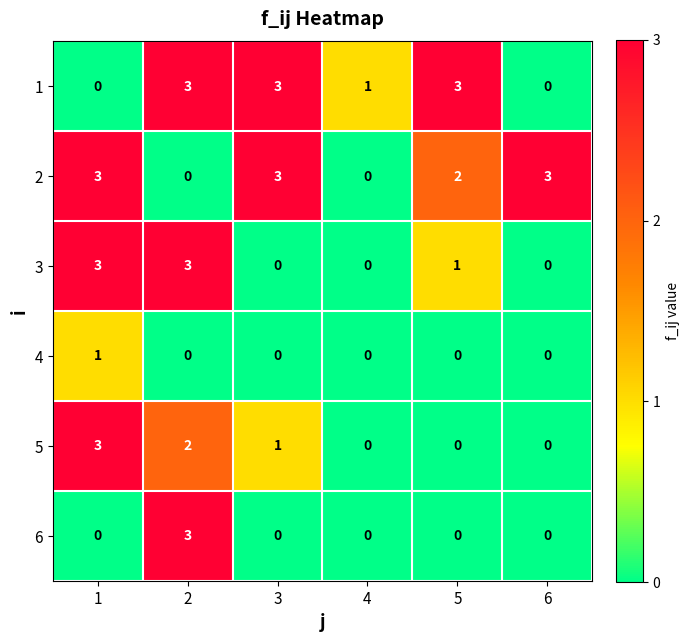

Count the 2 values in the range 0 to 3.

6